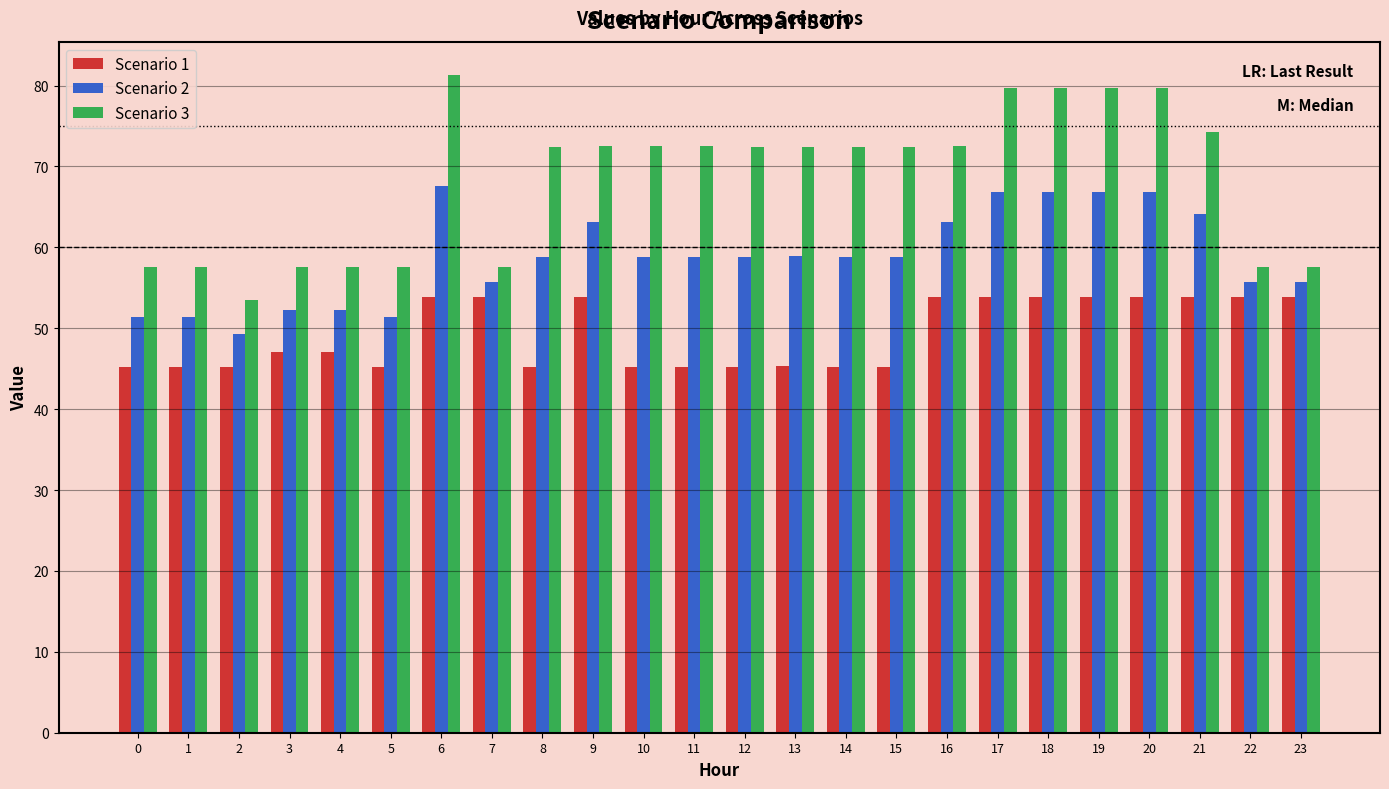

What value does the Scenario 1 series have at 12?

45.2